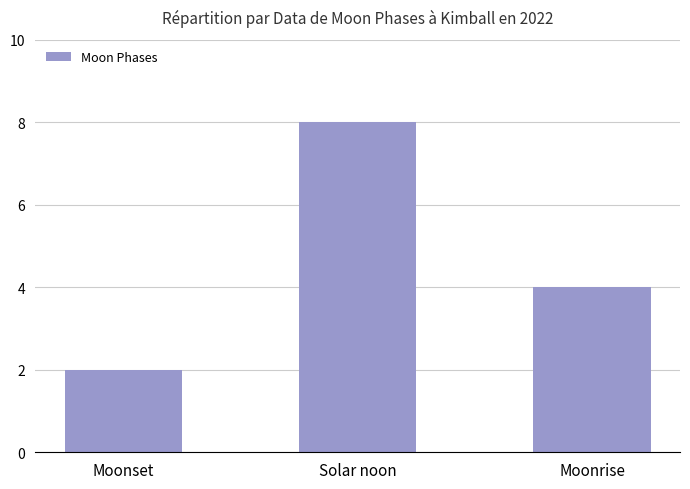

What is the average value?

5